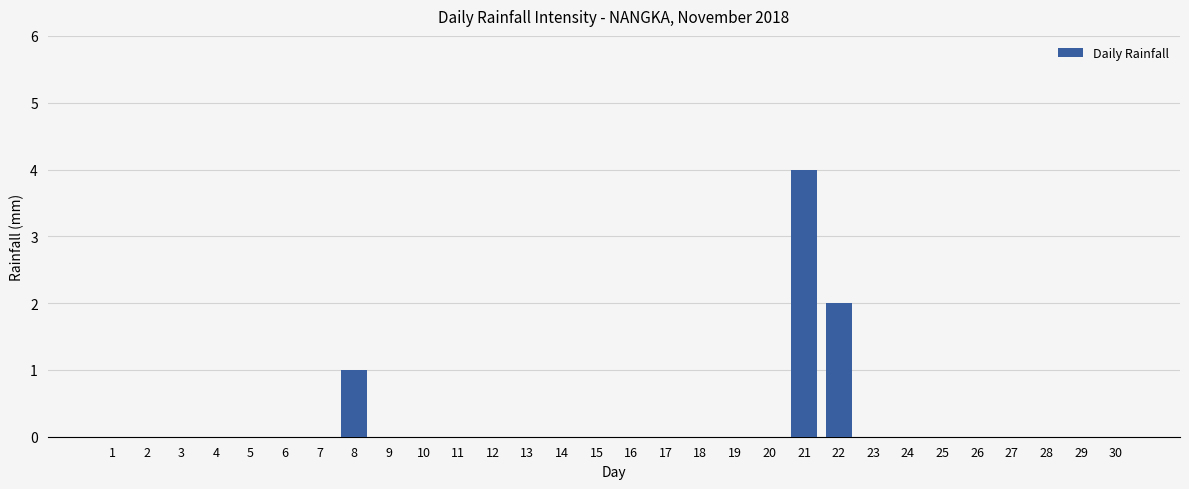

Which label corresponds to the largest value in the chart?

21